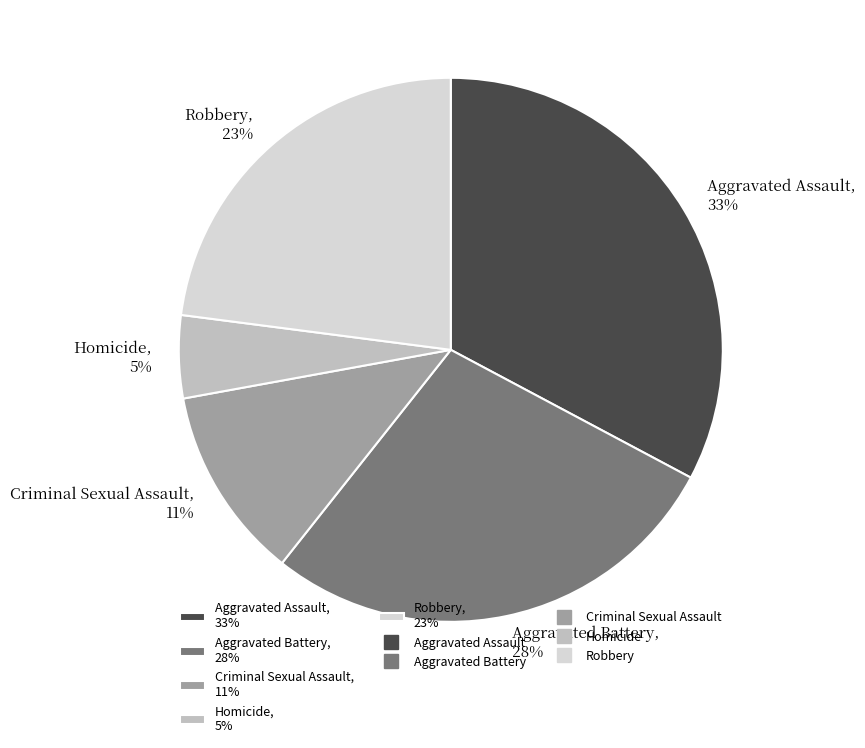

How many slices are in this pie chart?

5